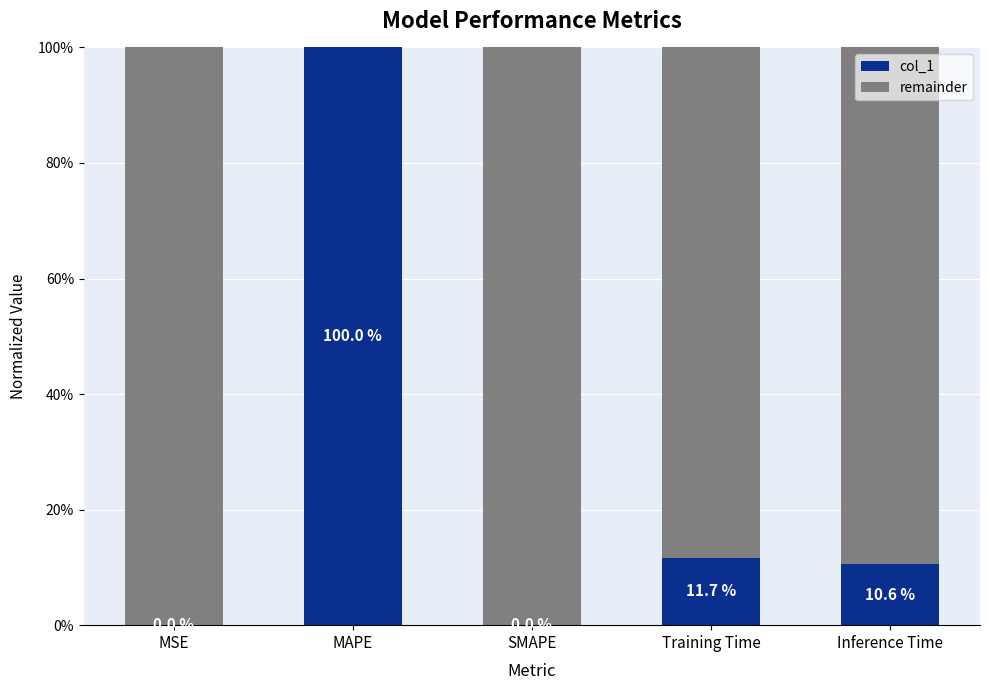

What is the difference between the col_1 values at MAPE and SMAPE?

1.0